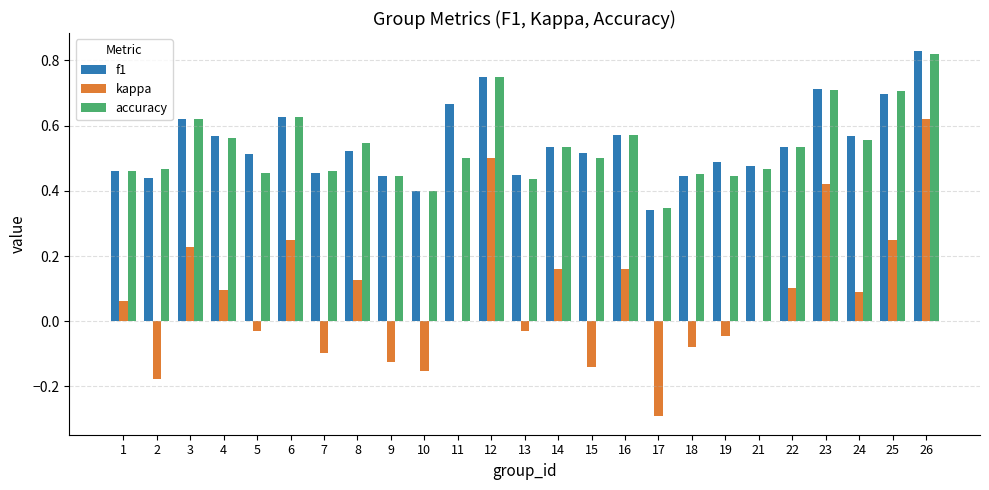

Which series has the largest total across all categories?

f1